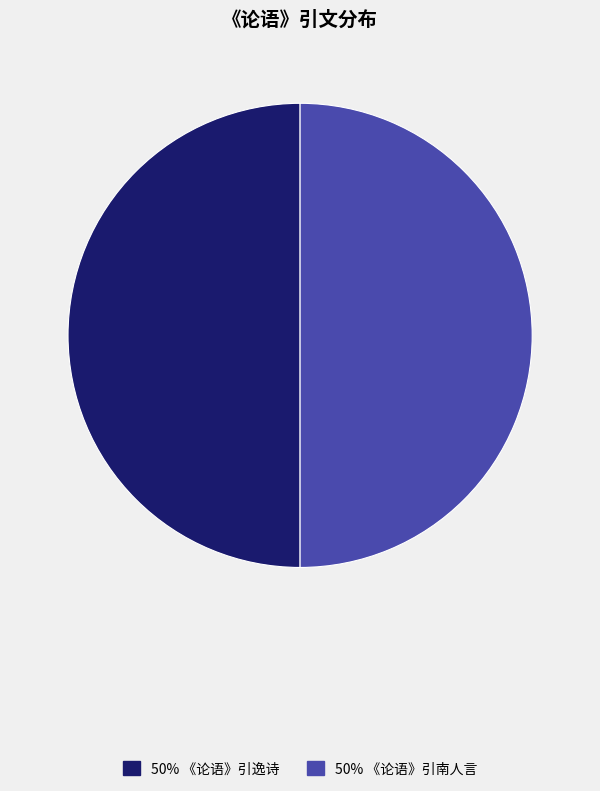

Count the number of slices in the pie.

2